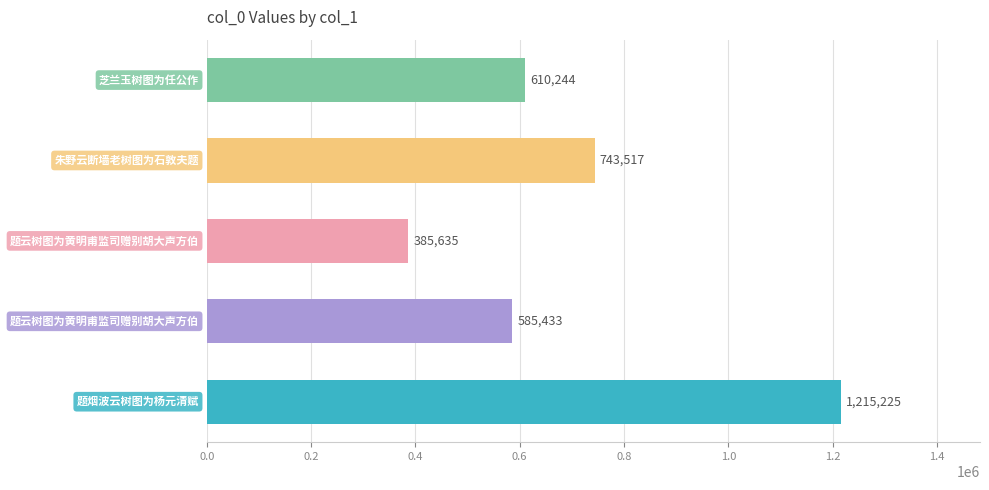

What is the smallest value displayed?

385635